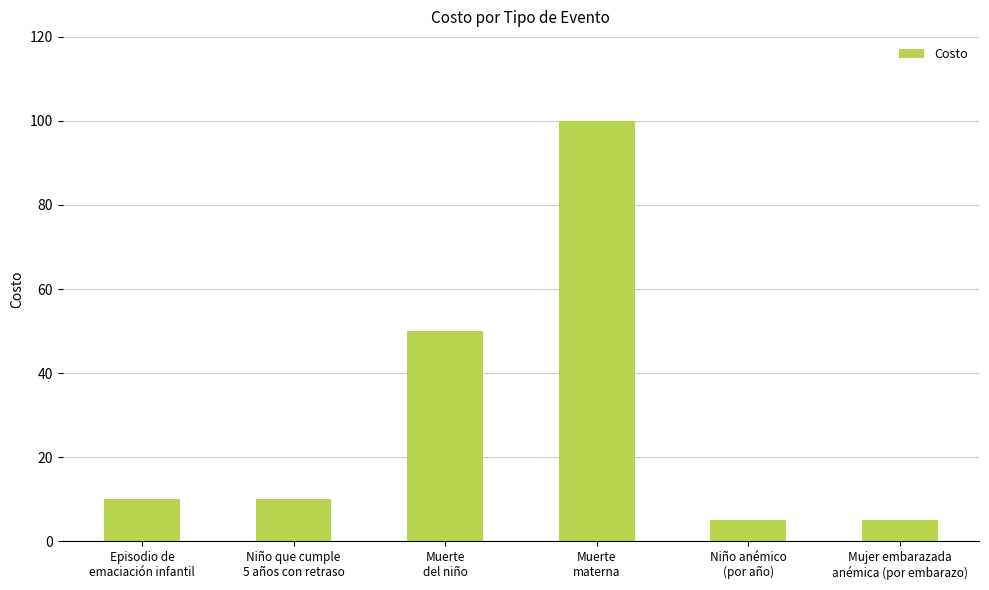

Reading right to left, extract all data points from this chart.

5	5	100	50	10	10